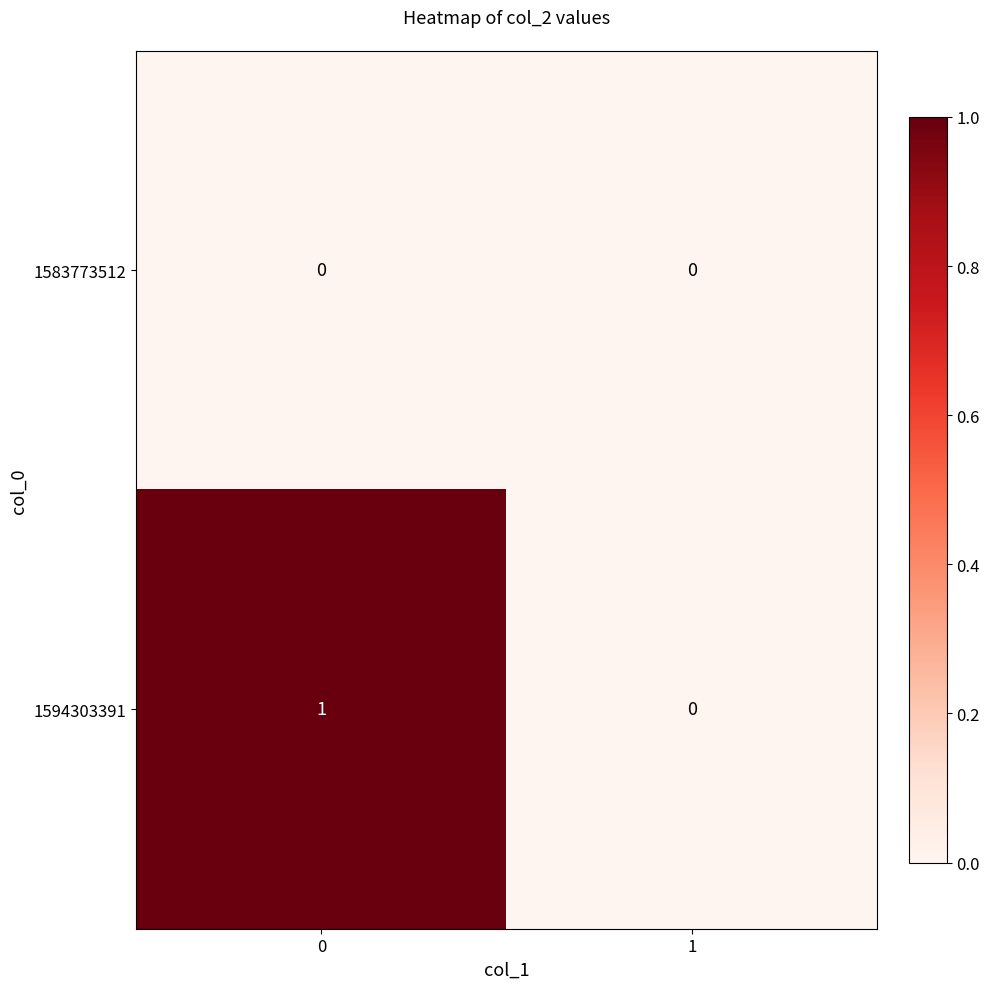

List the labels in order of 1594303391 value, largest first.

0, 1